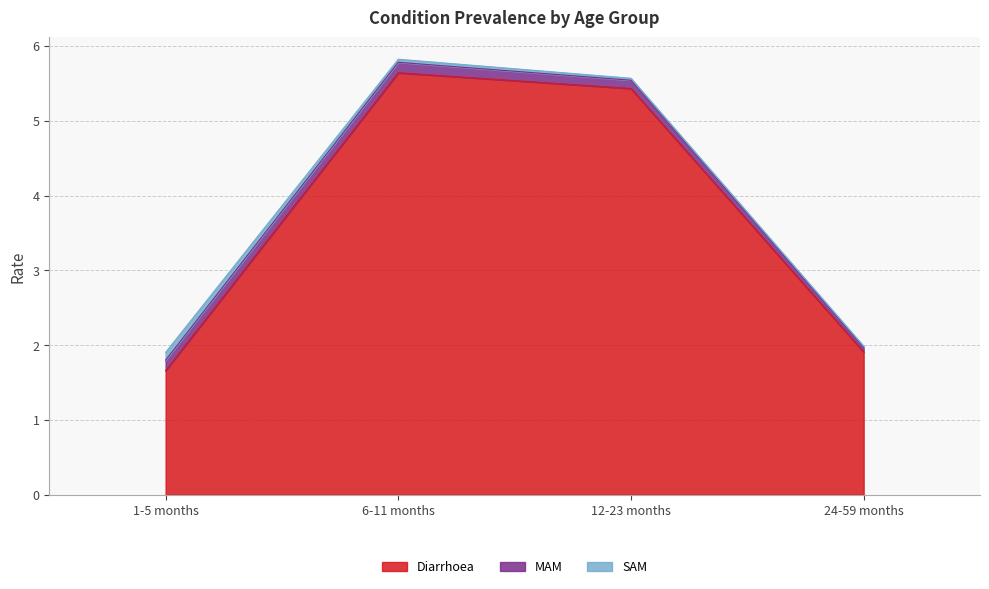

What is the spread (max minus min) of values at 6-11 months?

5.6